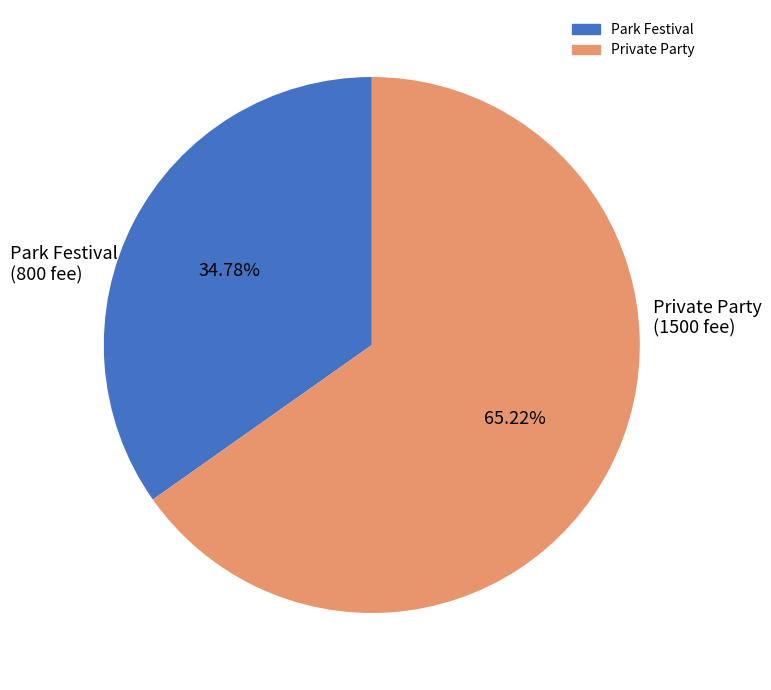

How many slices are in this pie chart?

2